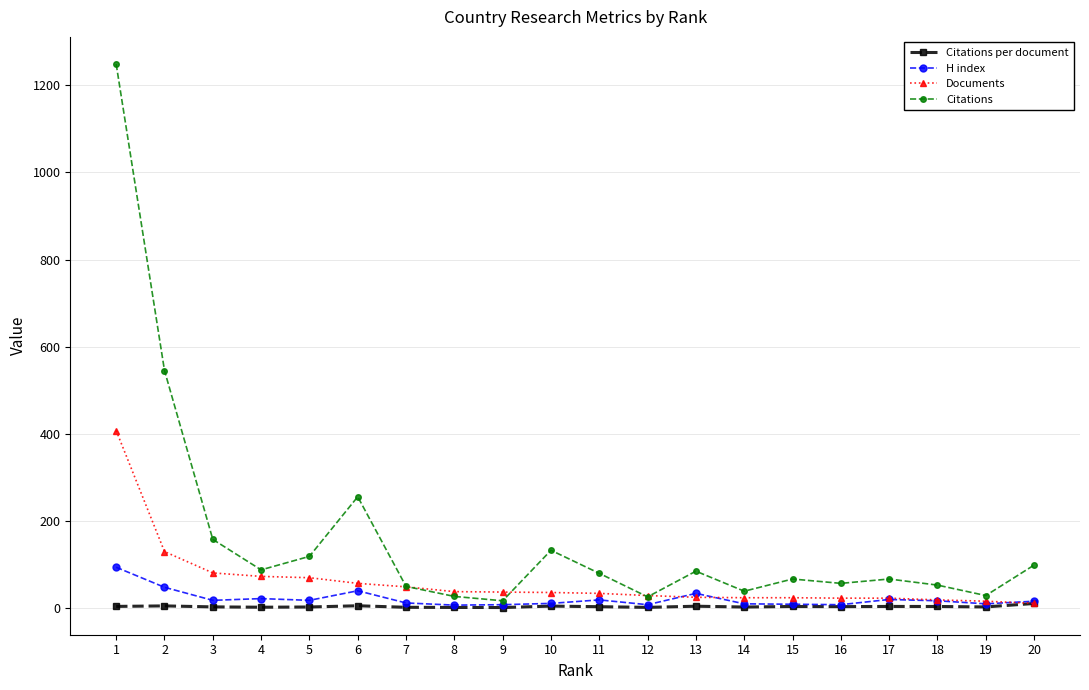

The Citations series shows 258.3 at 3. True or false?

False